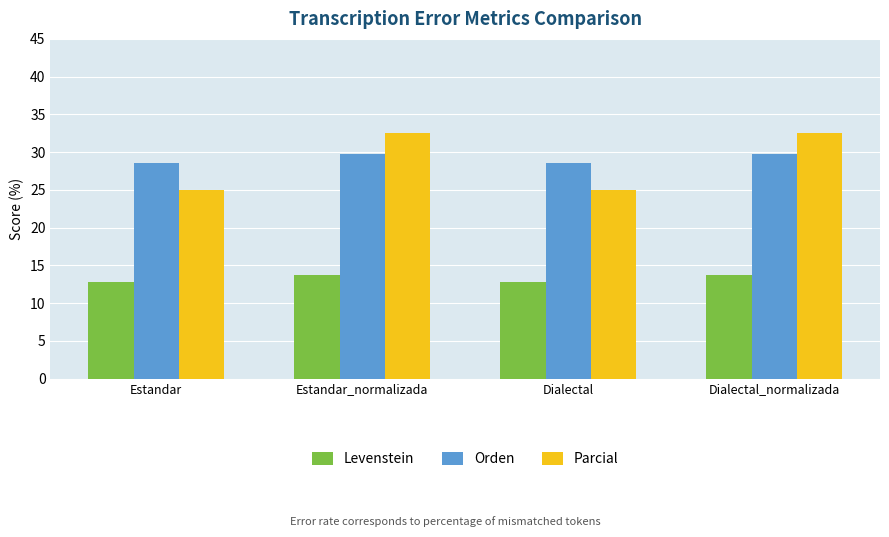

What is the difference between the highest and lowest values at Estandar?

15.8